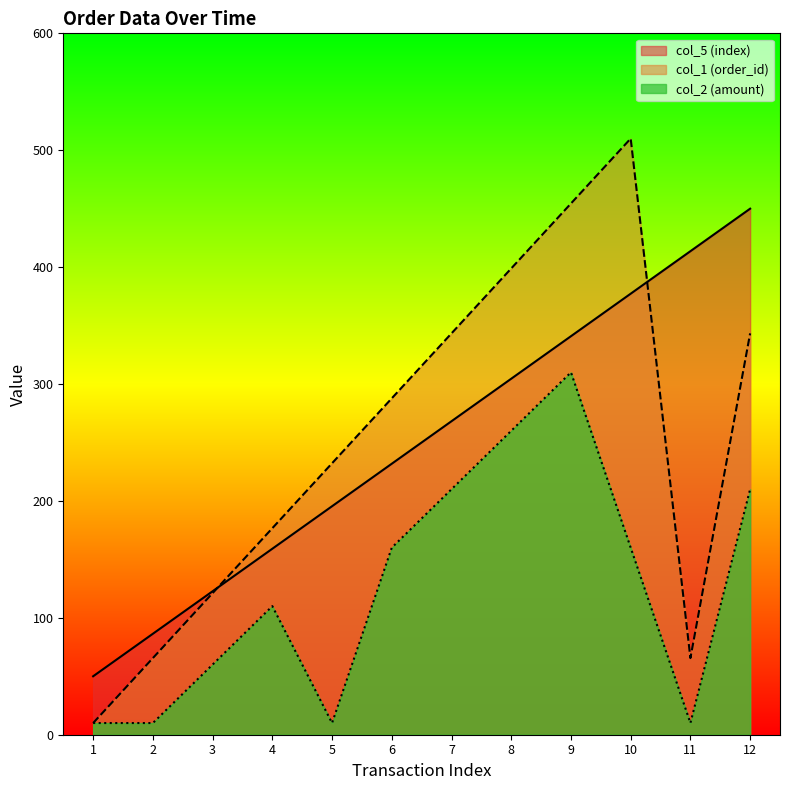

Between 8 and 9, which is larger?

9